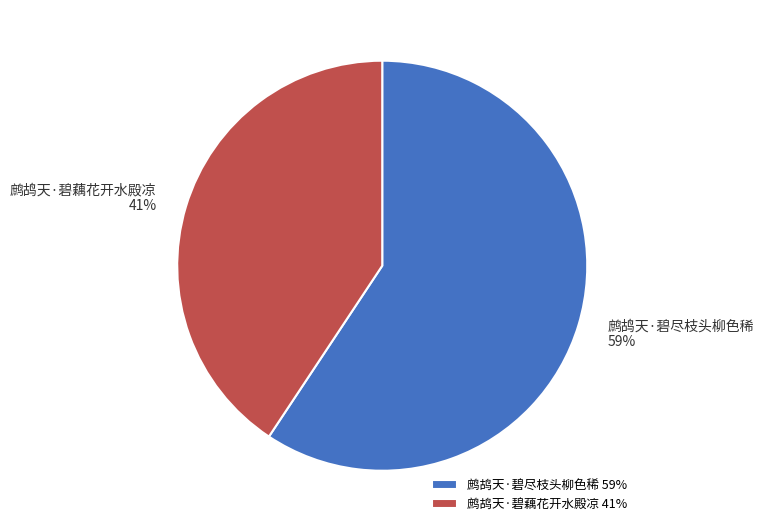

Is the sum of 鹧鸪天·碧尽枝头柳色稀 and 鹧鸪天·碧藕花开水殿凉 greater than half?

Yes